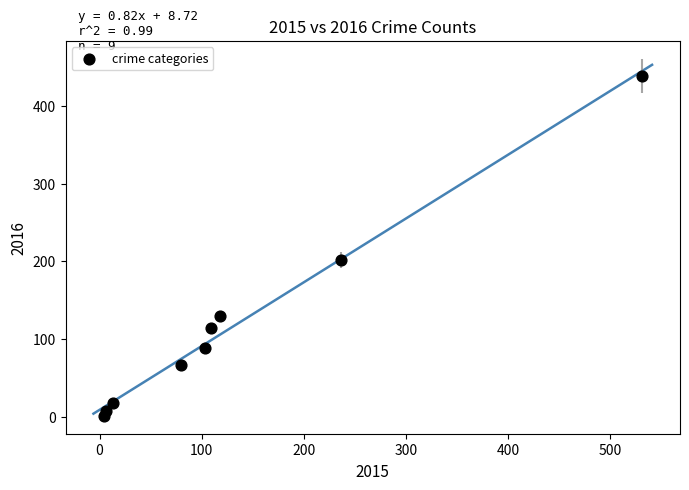

What Y value in the scatter plot is closest to 220?

202